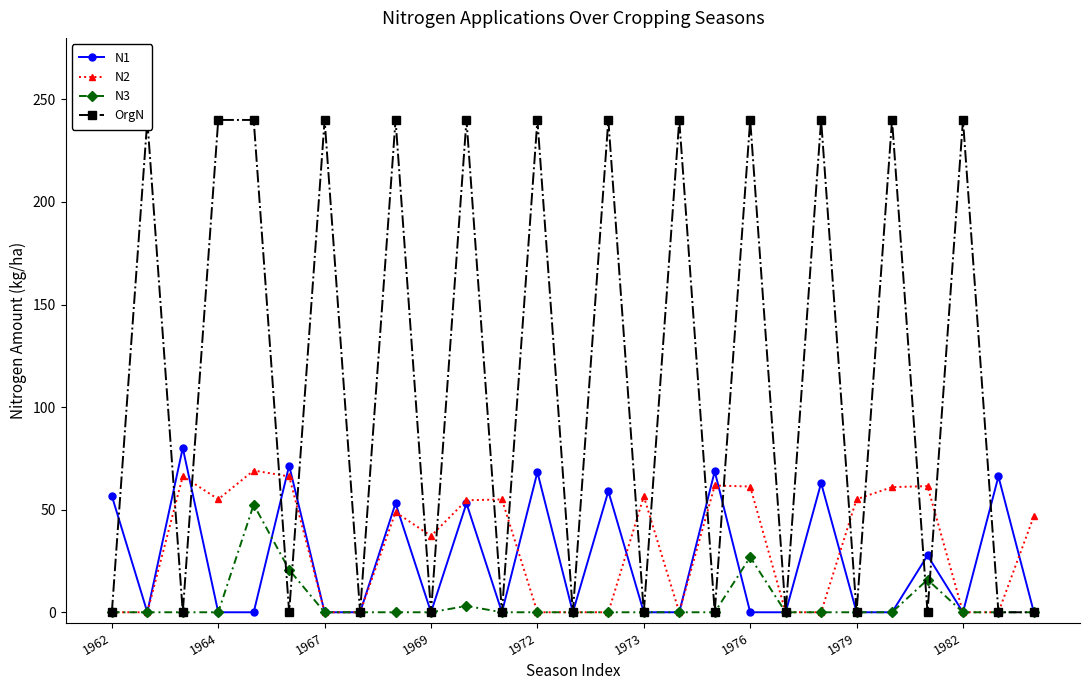

The value of N2 at 1964 is 55.1. True or false?

True